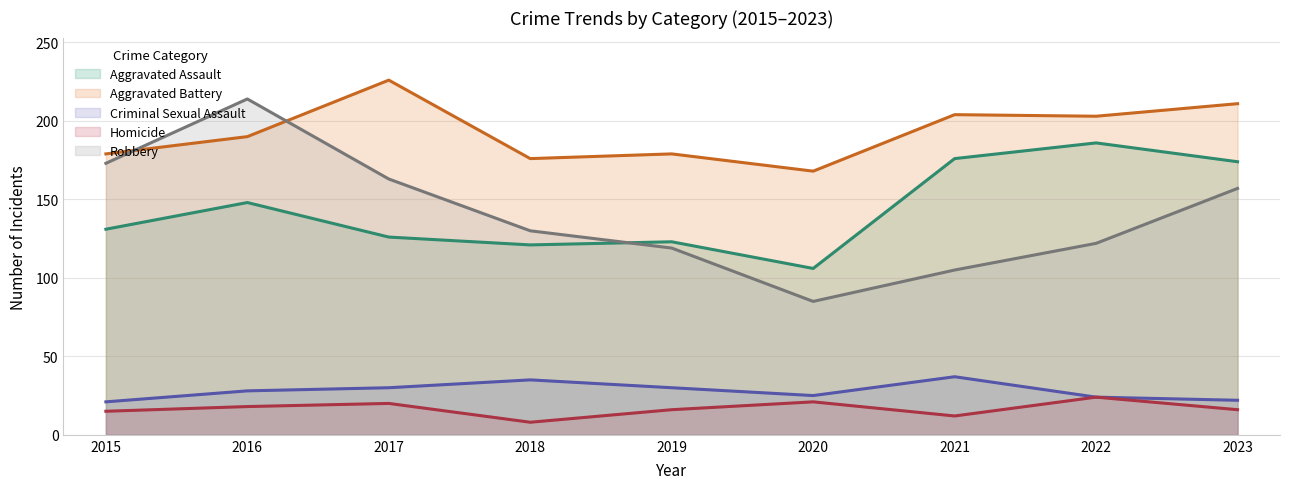

At which category does the chart reach its peak across all series?

2017